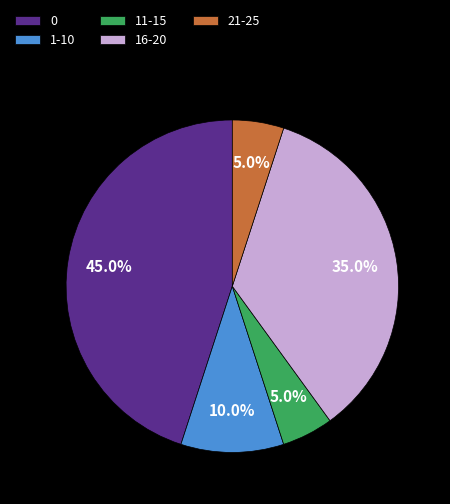

Does 21-25 represent more than half of the total?

No